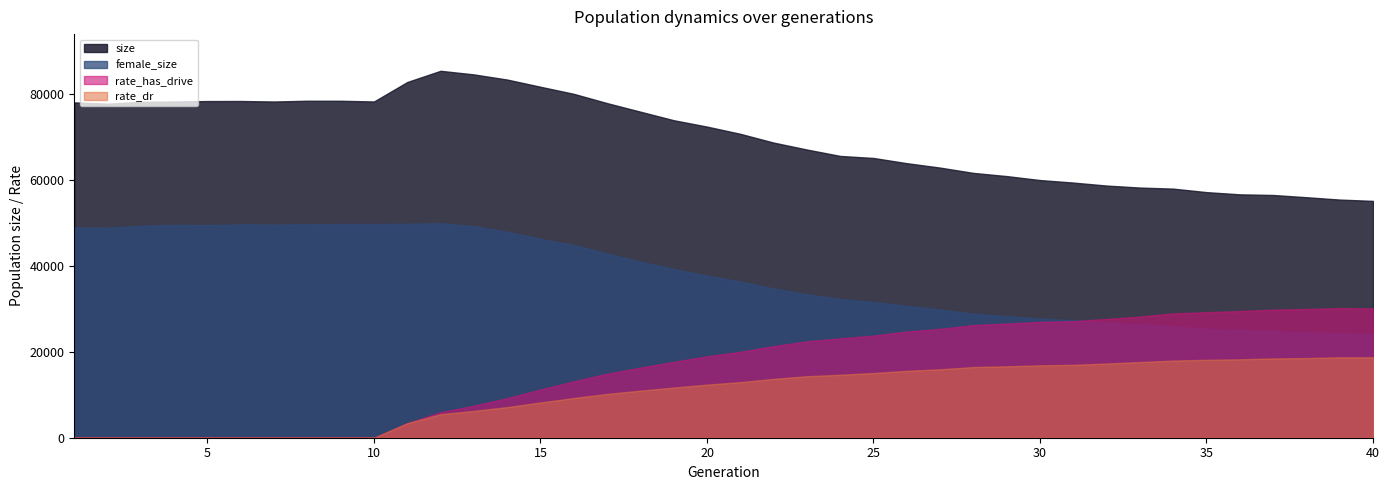

How many values in rate_dr are above zero?

30